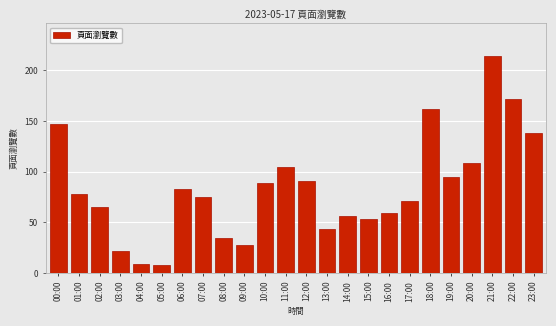

Reading right to left, transcribe all the data shown in this chart.

23:00=138	22:00=172	21:00=214	20:00=109	19:00=95	18:00=162	17:00=71	16:00=59	15:00=53	14:00=56	13:00=43	12:00=91	11:00=105	10:00=89	09:00=28	08:00=35	07:00=75	06:00=83	05:00=8	04:00=9	03:00=22	02:00=65	01:00=78	00:00=147